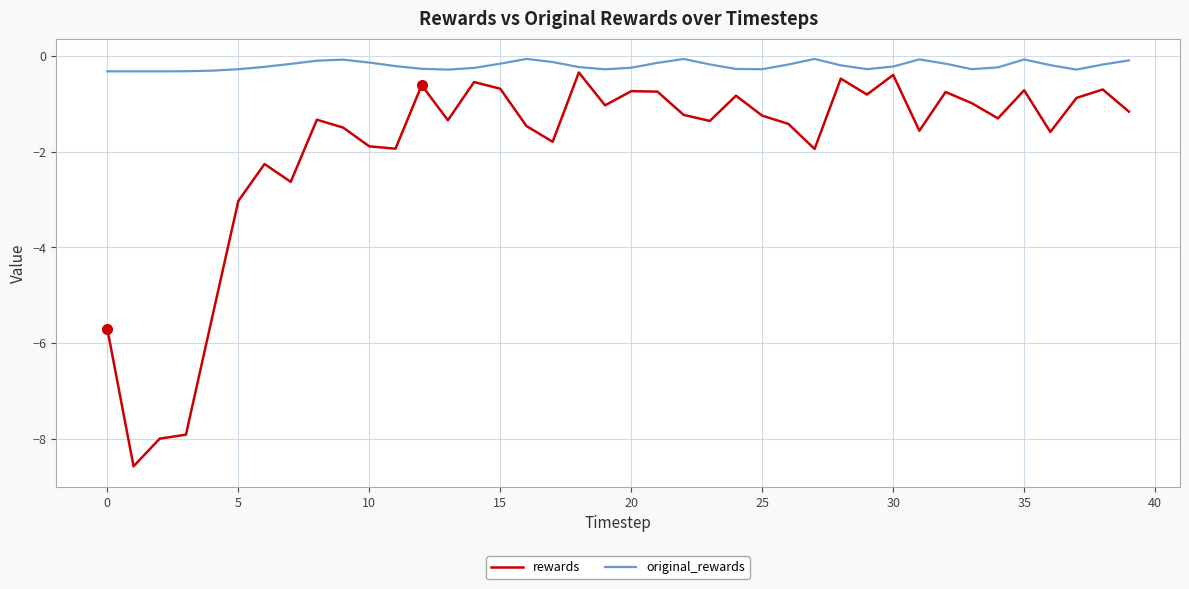

Which series has the widest spread of values?

rewards